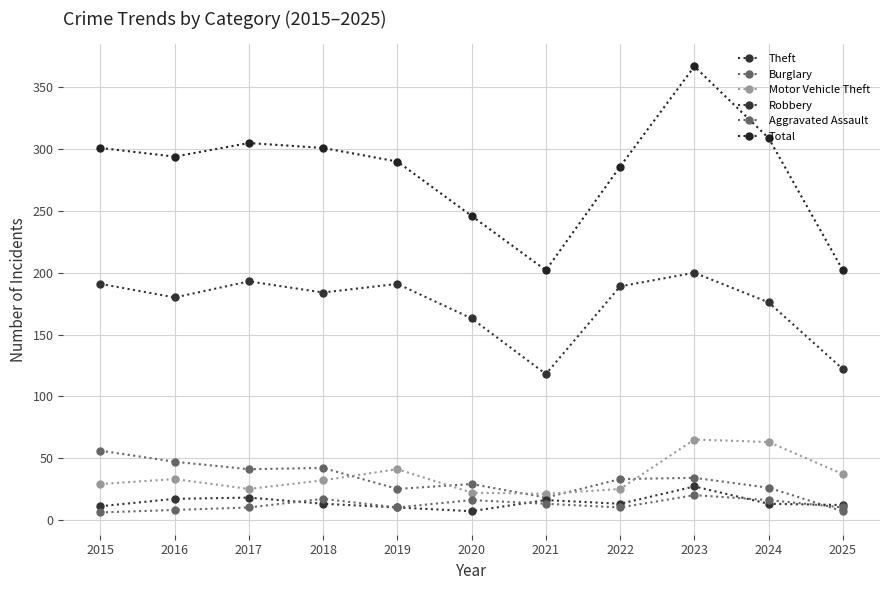

Which label corresponds to the smallest value in the chart?

2015